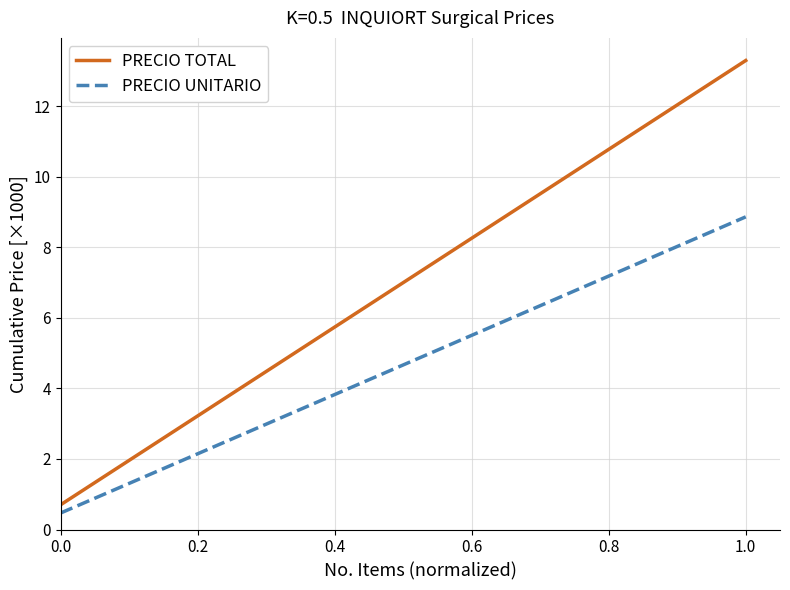

Which series has the widest spread of values?

PRECIO TOTAL